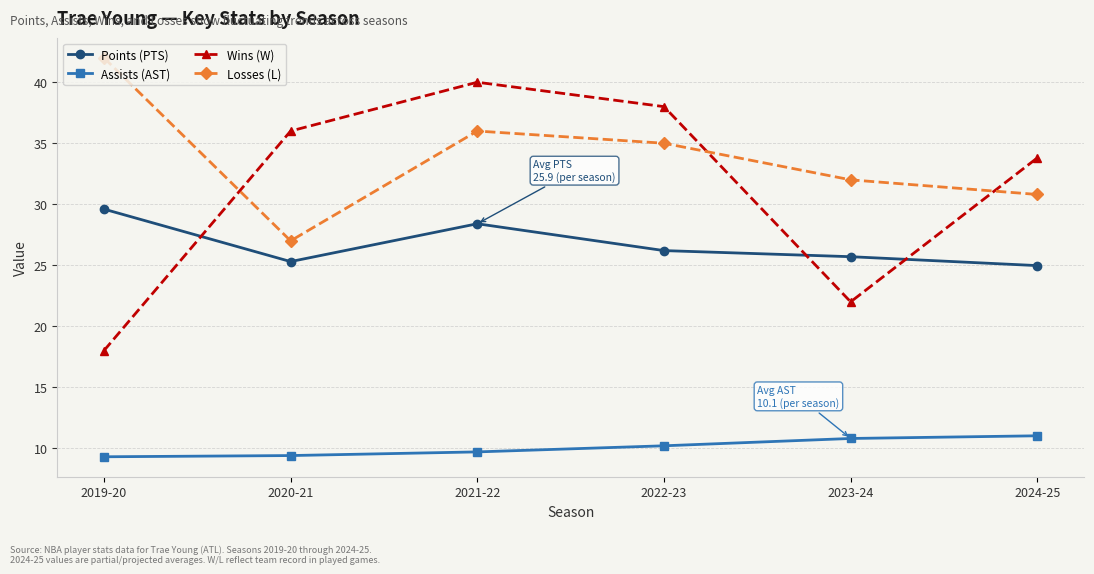

How many series are shown in this chart?

4